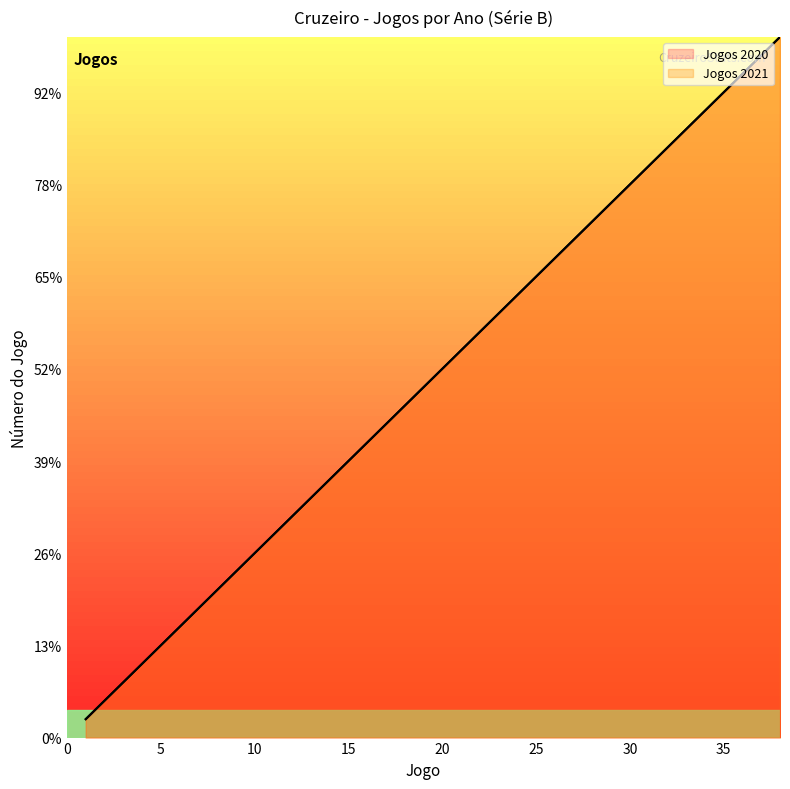

Does the chart display data point markers on the line(s)?

No